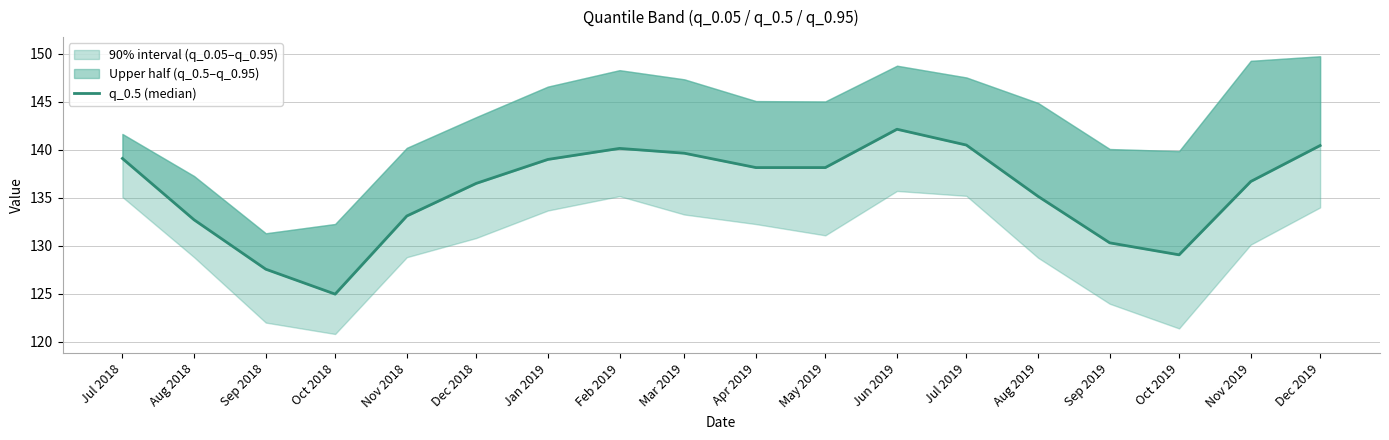

What position from the left is Apr 2019?

10